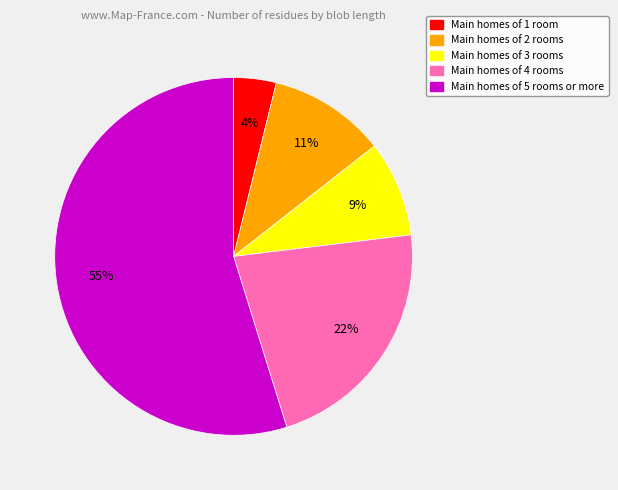

Is there any slice that represents more than half of the pie?

Yes